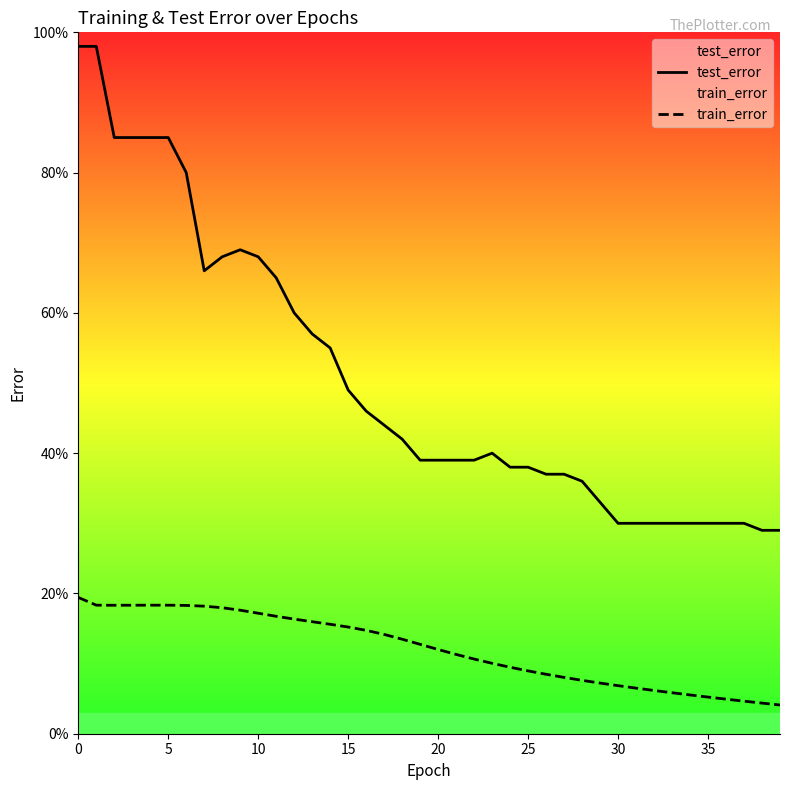

At 14, list the series in order from largest to smallest.

test_error, train_error